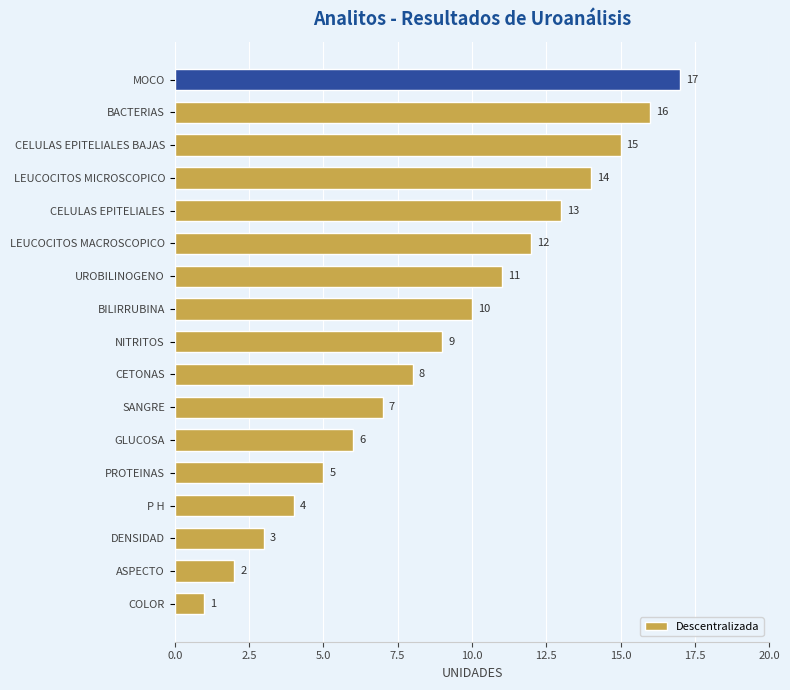

The value at P H is 4. True or false?

True